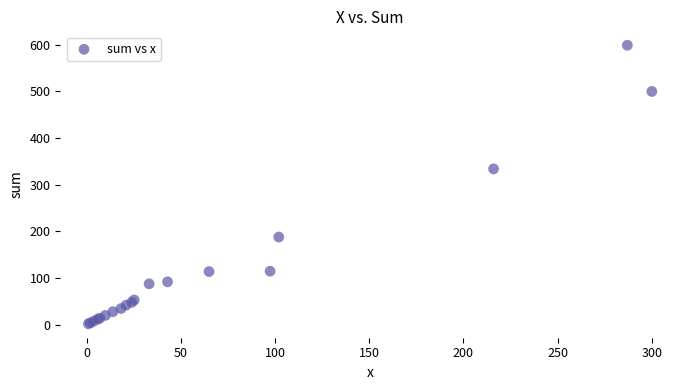

What Y value in the scatter plot is closest to 300?

334.0